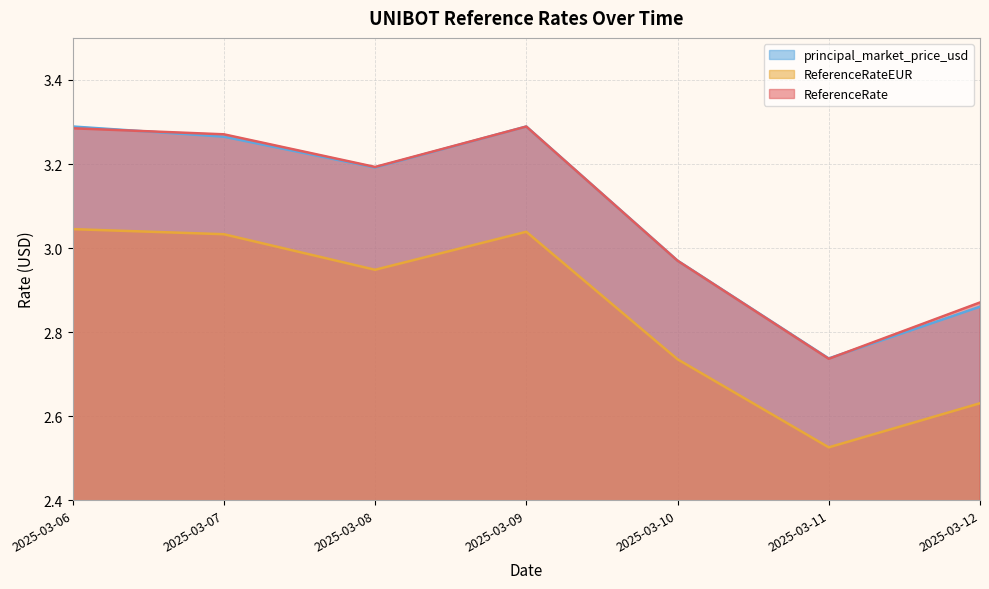

At how many categories does at least one series exceed 2?

7